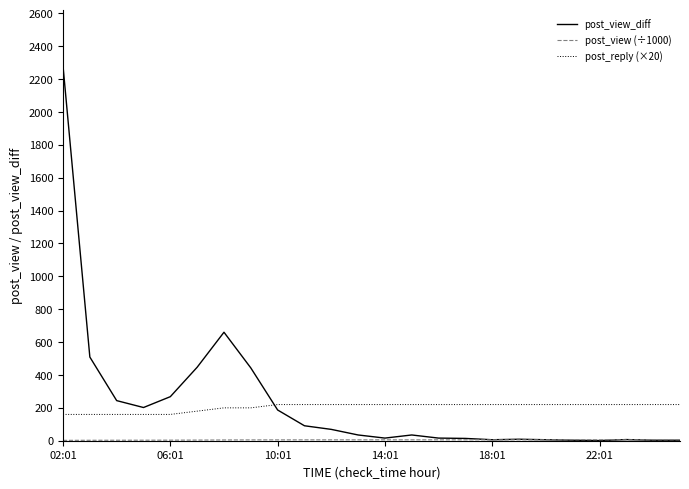

Which series has the widest spread of values?

post_view_diff